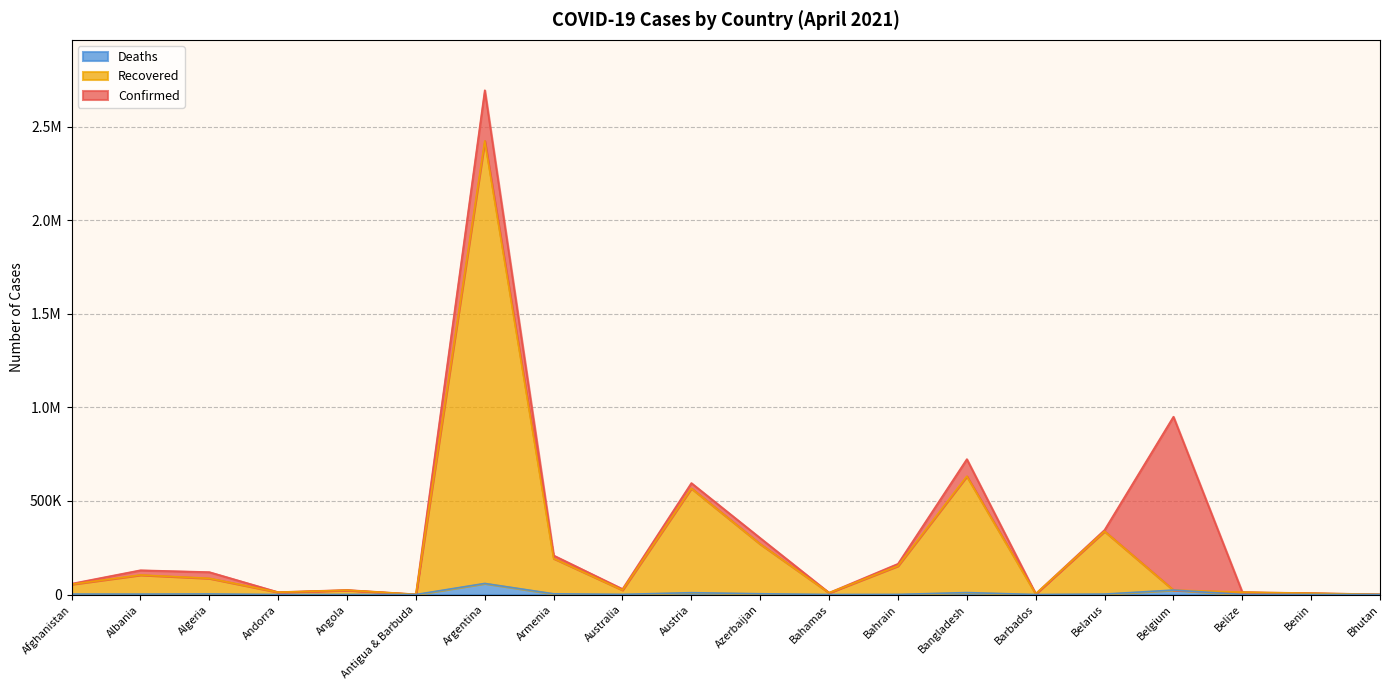

At which label does Deaths first exceed 2347?

Afghanistan